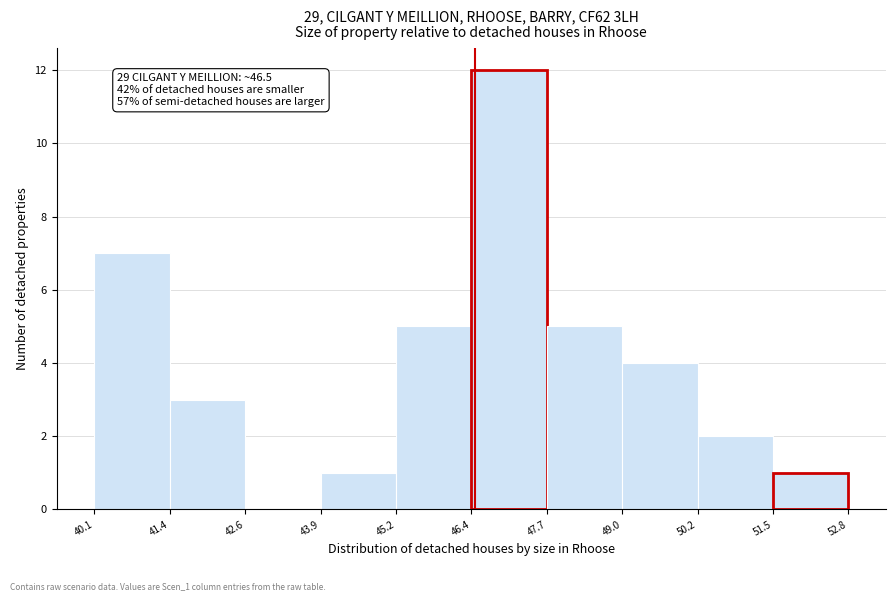

Over which range of the x-axis is the bar tallest?

46.4 to 47.7